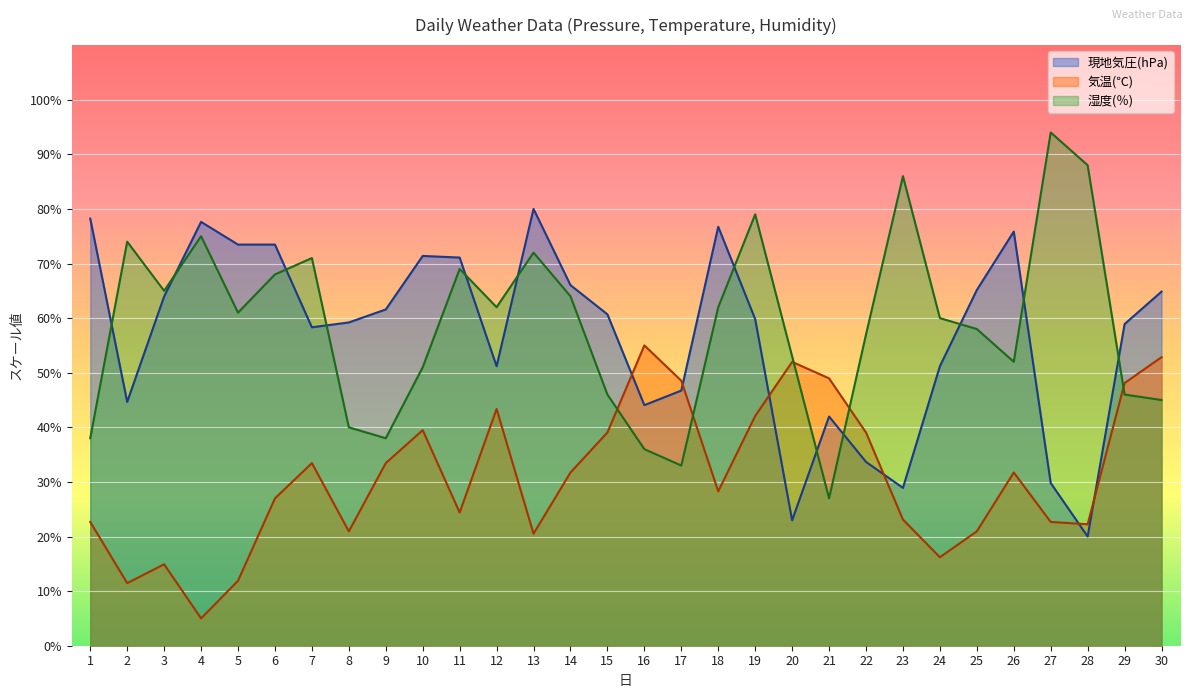

True or false: 湿度(％) has a value of 50.5 at 1.

False